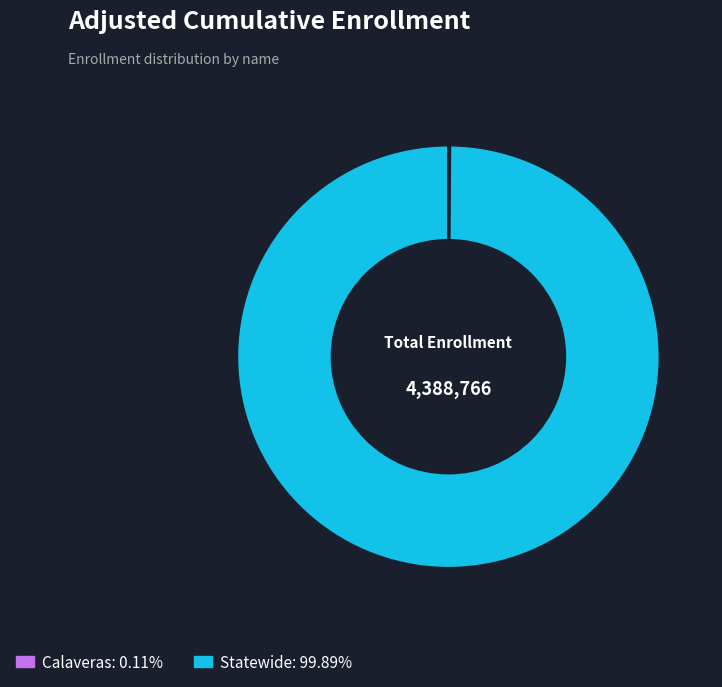

Which category has the biggest portion of the pie?

Statewide